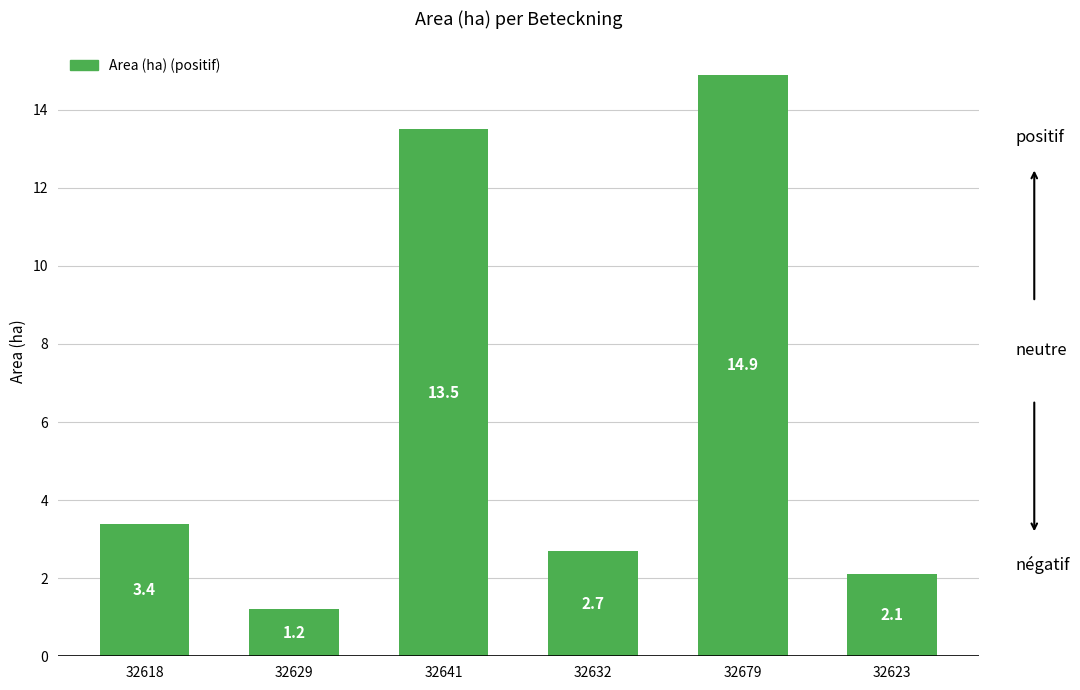

What is the sum of the values at 32679 and 32632?

17.6